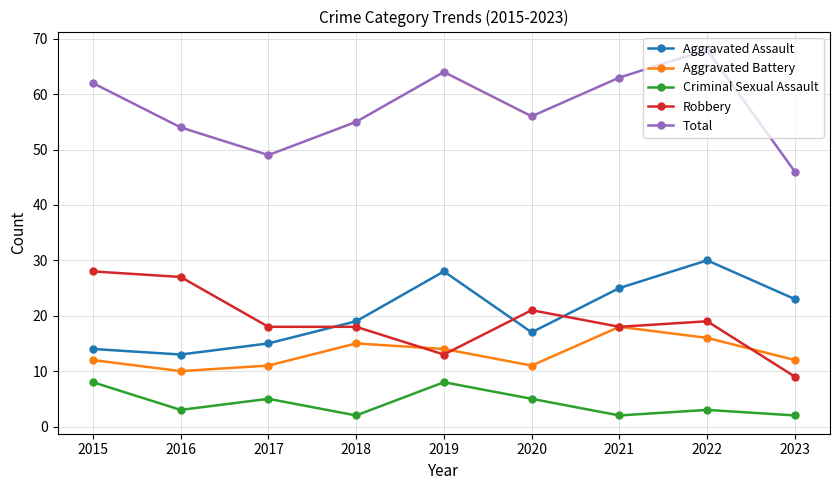

The value of Robbery at 2016 is 16. True or false?

False